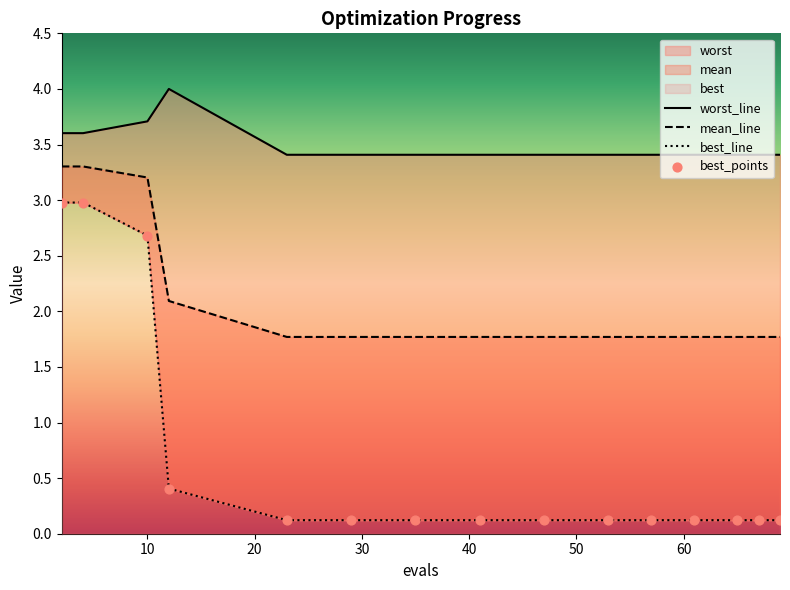

Which series reaches the minimum Y coordinate?

best